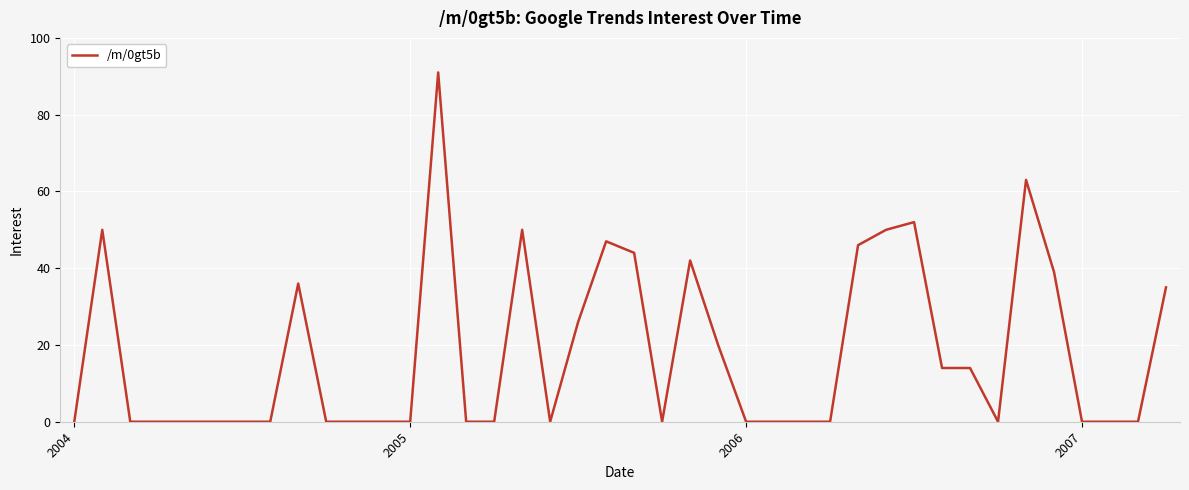

What is the maximum value shown in the chart?

91